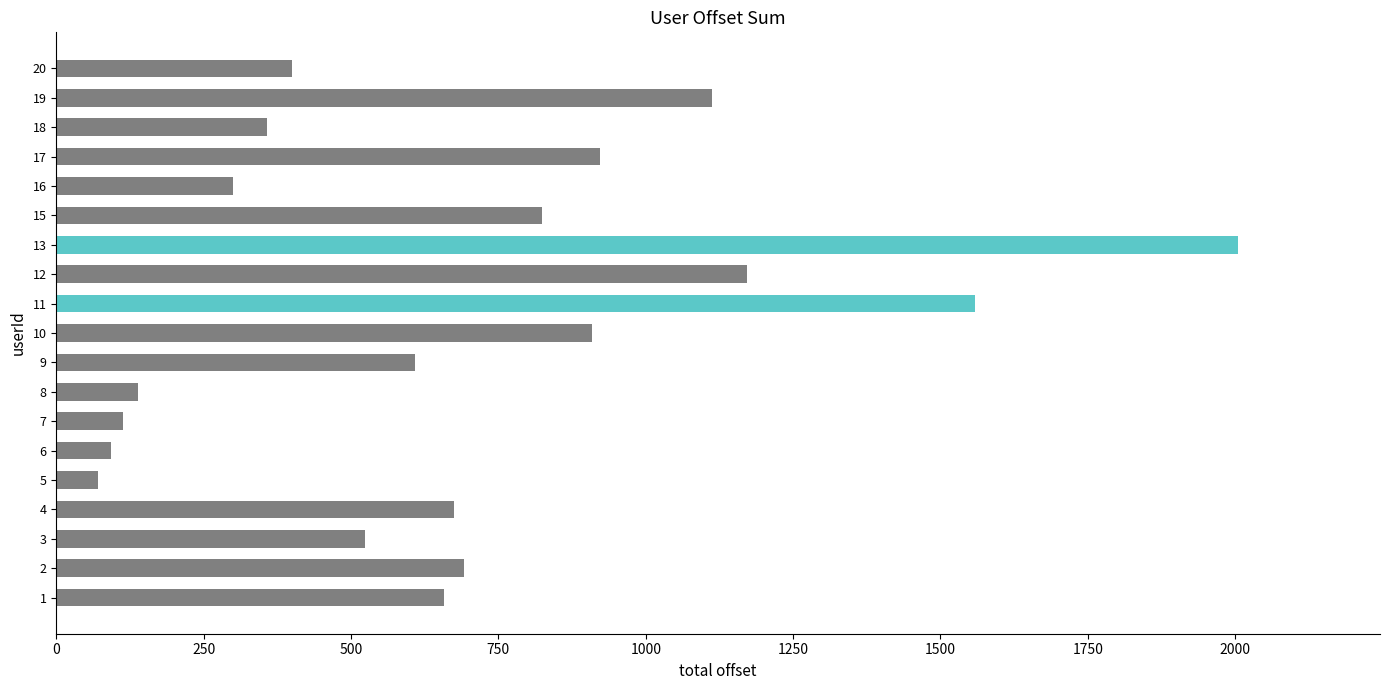

Reading bottom to top, transcribe all the data shown in this chart.

1=658	2=691	3=523	4=675	5=70	6=93	7=114	8=139	9=609	10=908	11=1558	12=1171	13=2005	15=824	16=299	17=922	18=357	19=1112	20=400